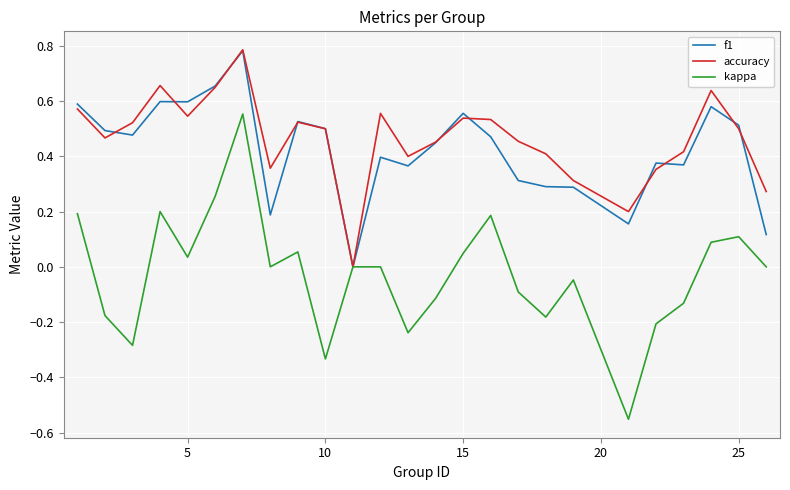

Which series has the largest range (max minus min)?

kappa